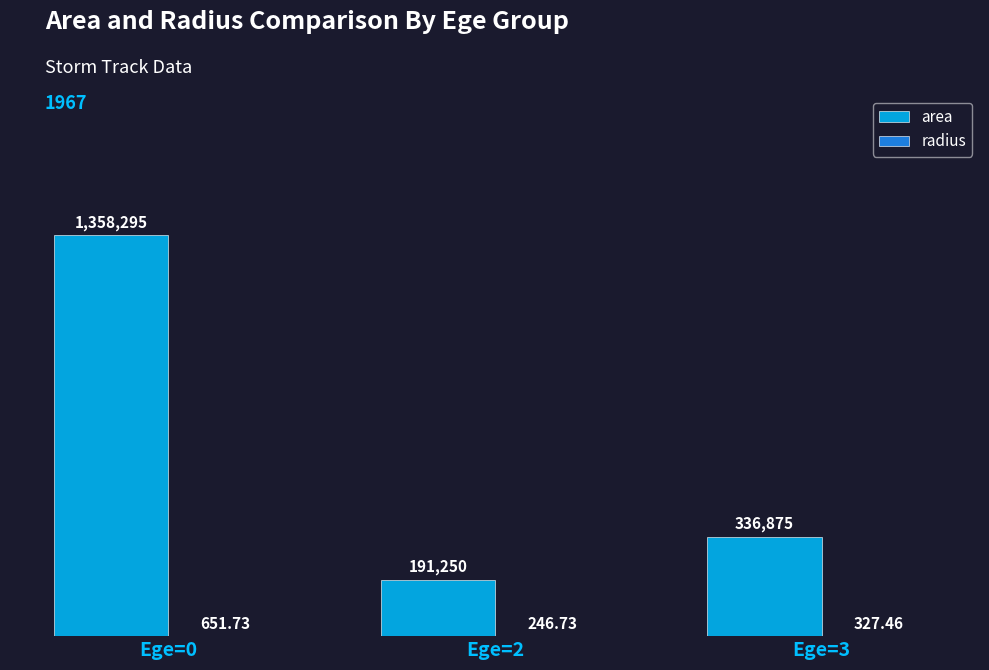

List the series in order of their peak value, lowest first.

radius, area